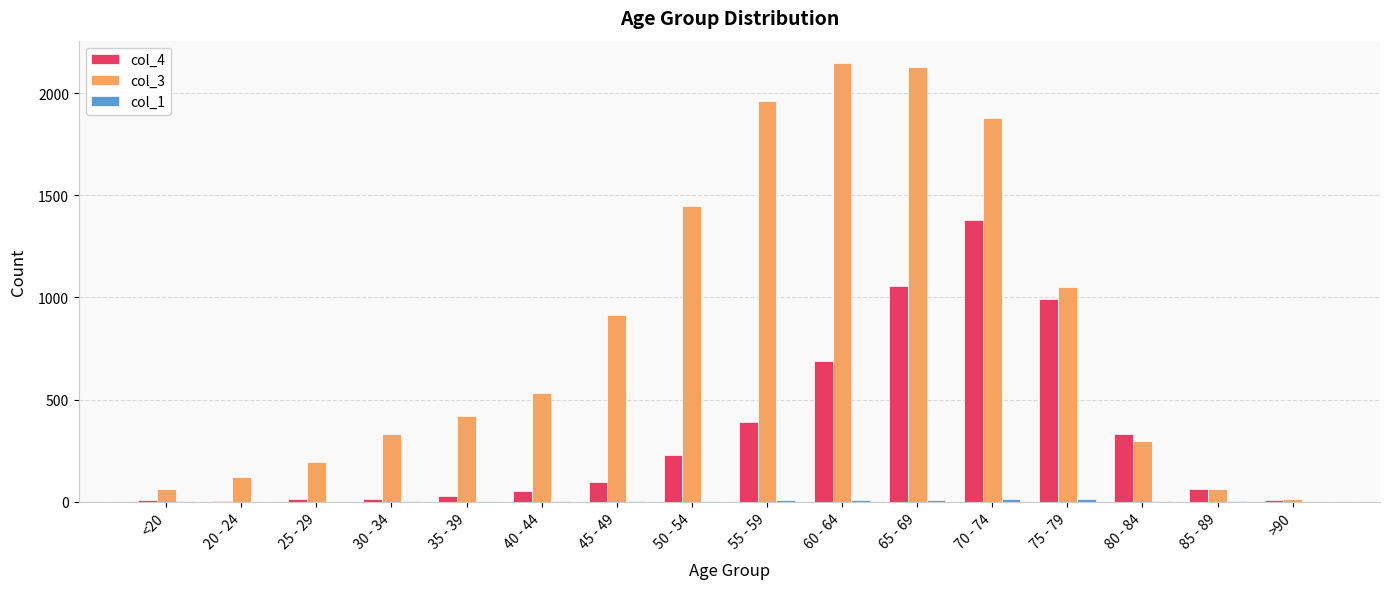

Which series has the largest total across all categories?

col_3